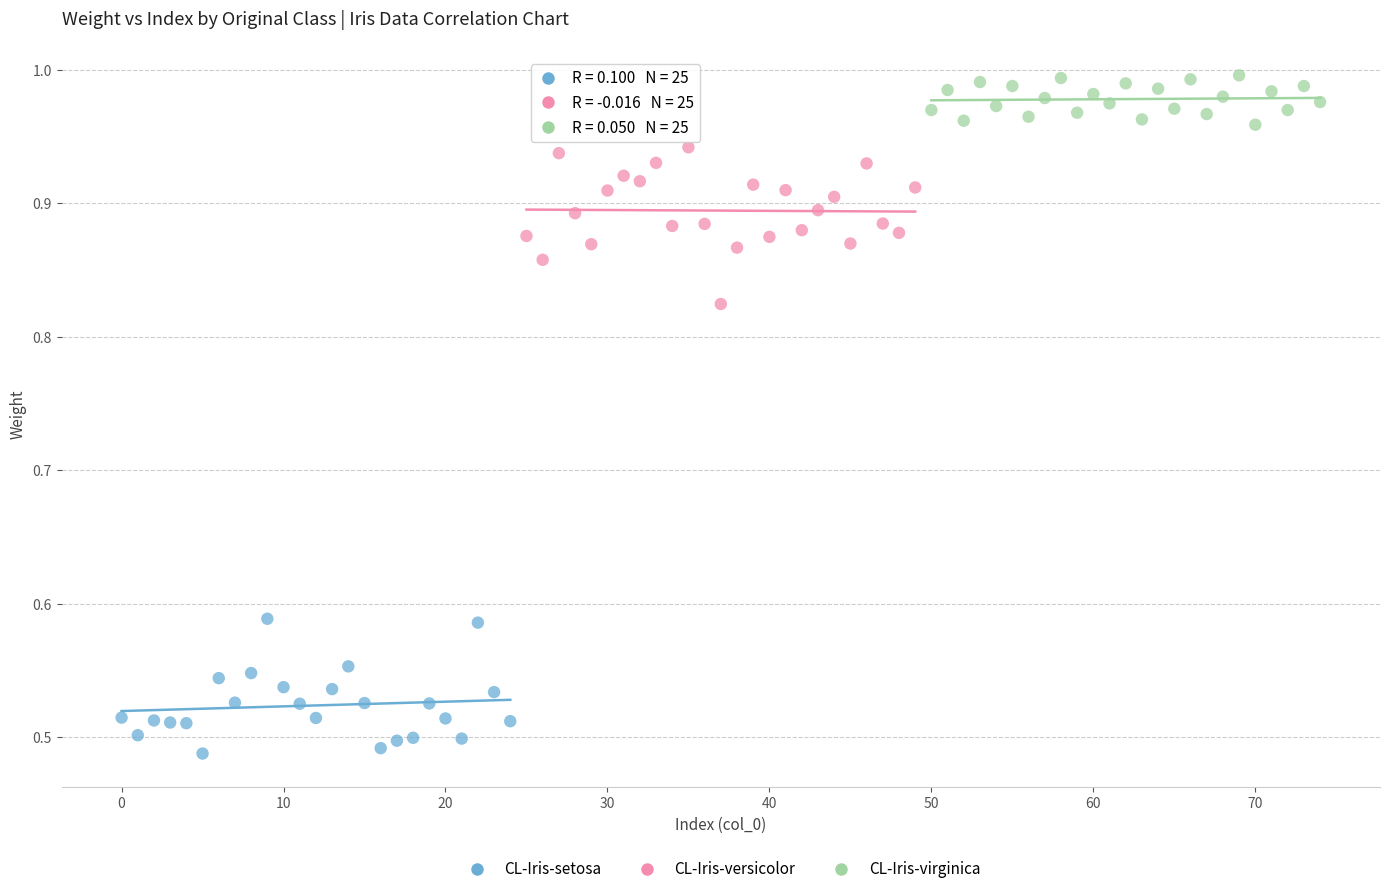

Which series reaches the minimum Y coordinate?

CL-Iris-setosa